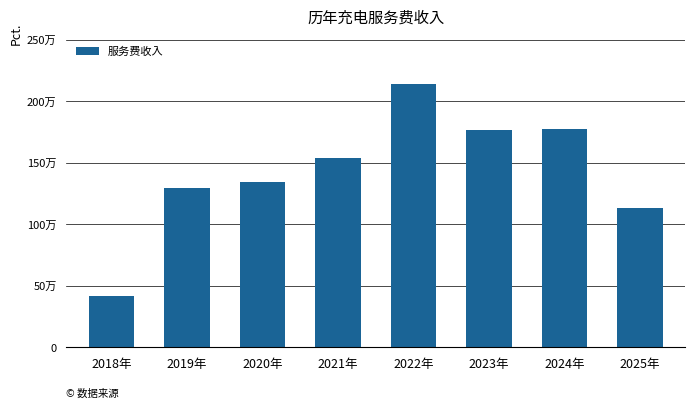

Are the bars horizontal?

No